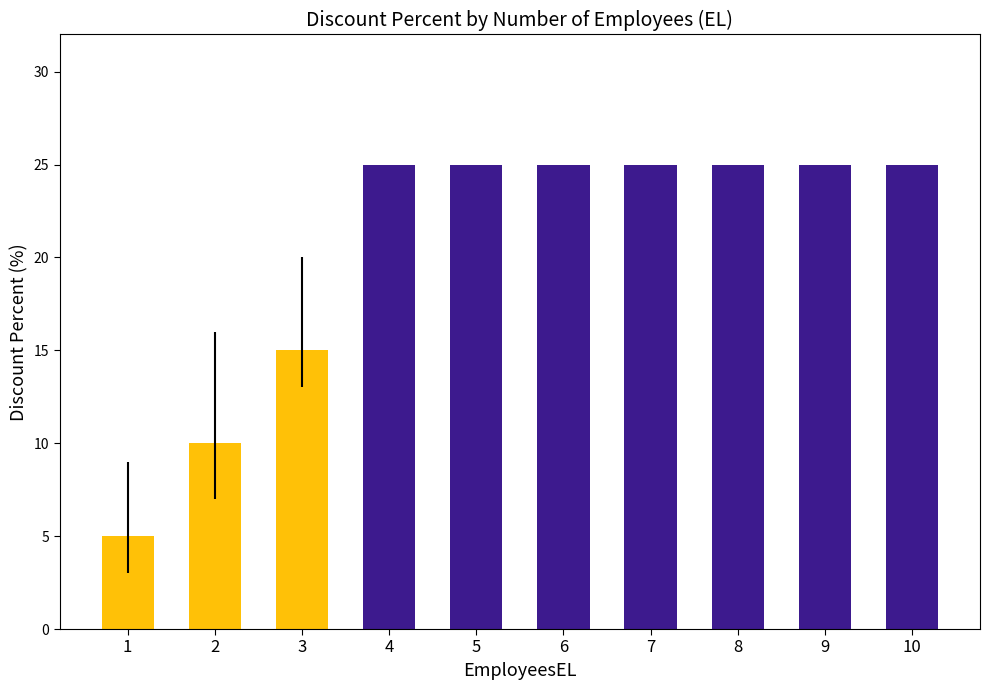

Rank the categories by value from highest to lowest.

4, 5, 6, 7, 8, 9, 10, 3, 2, 1